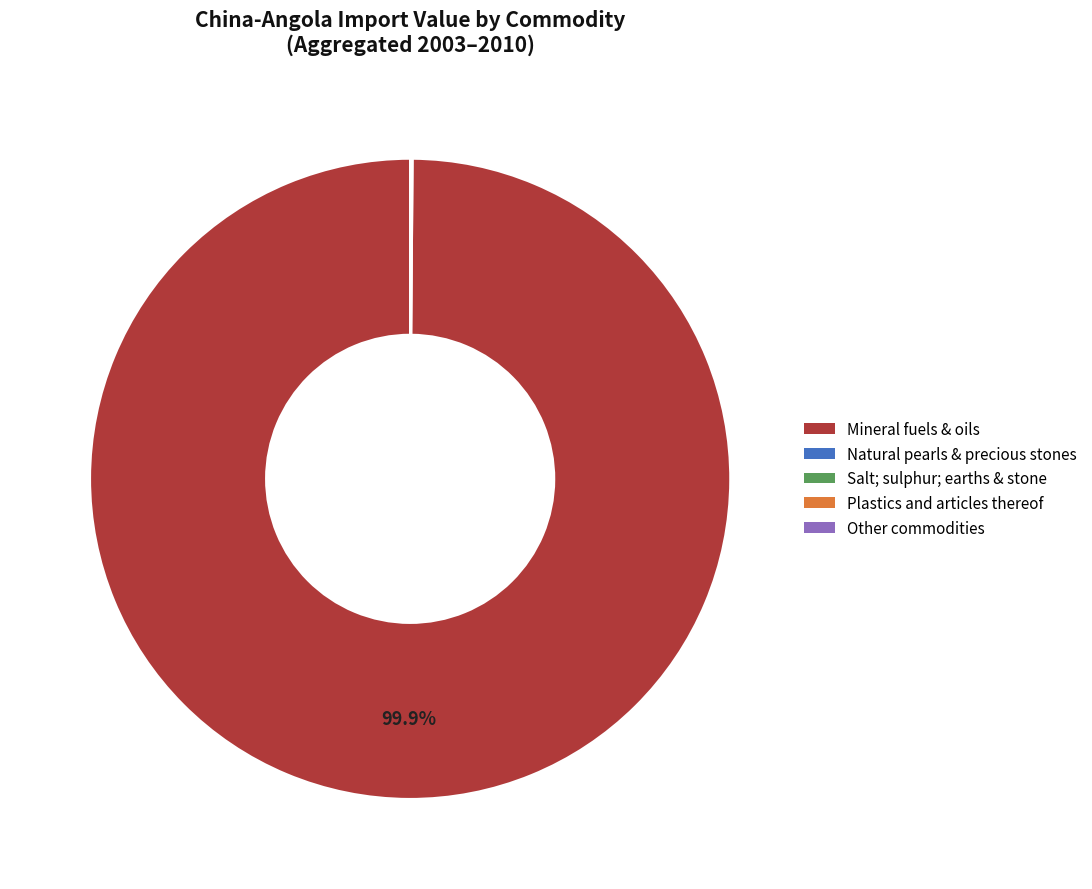

To the nearest percent, what is the difference between the largest and smallest slice percentages?

100%